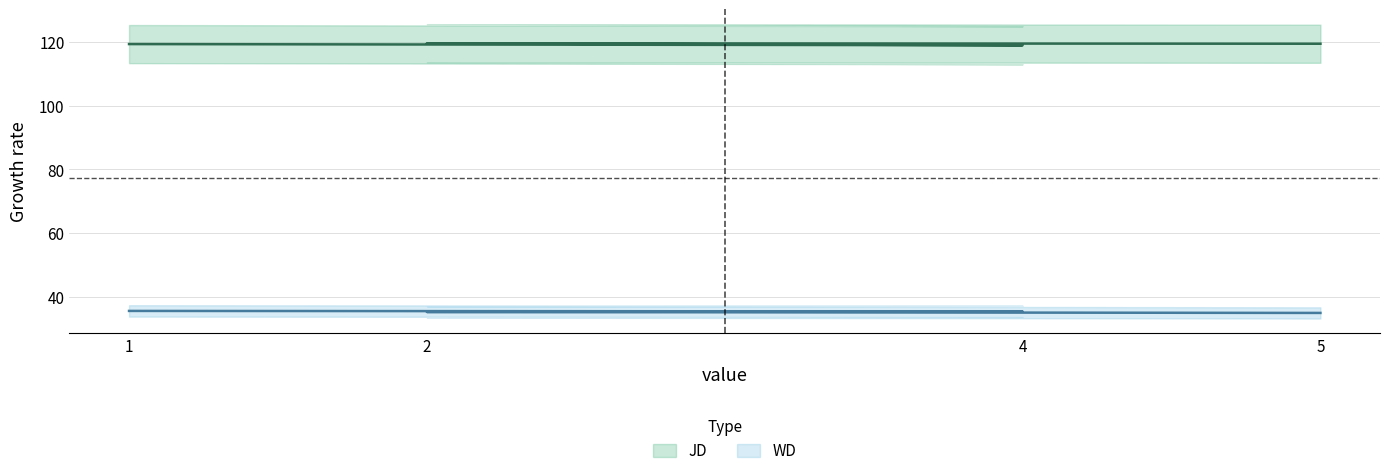

What is the sum of the JD values at 4 and 2?

238.3